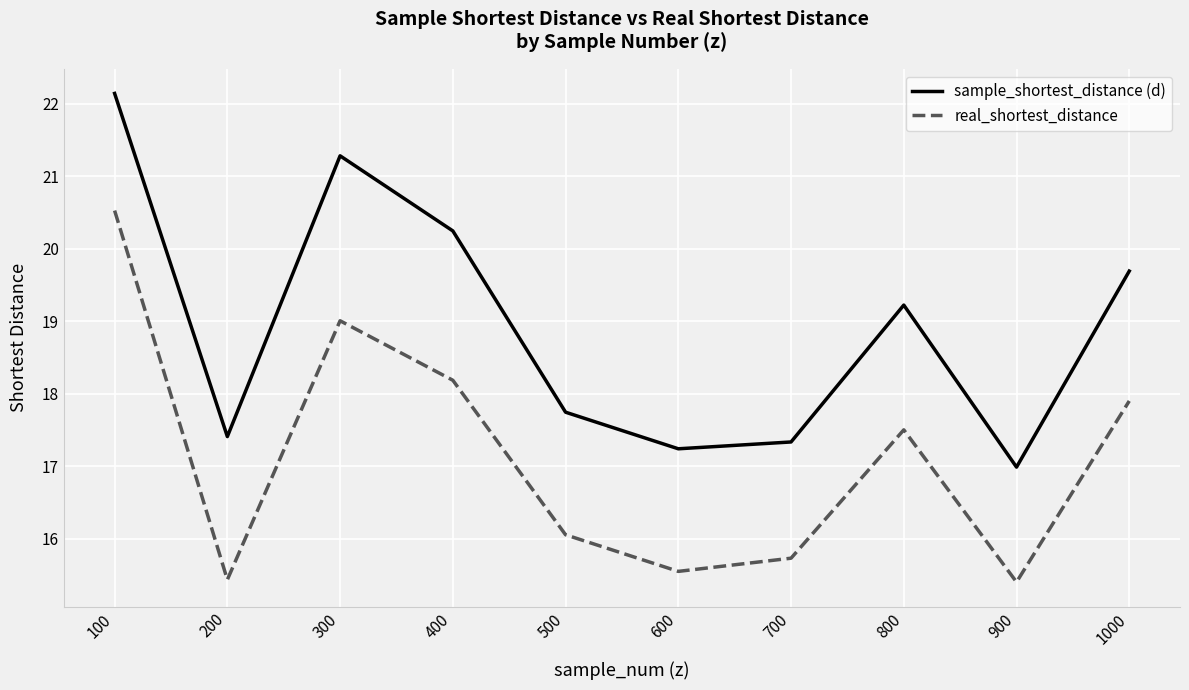

Rank the series by their maximum value, from highest to lowest.

sample_shortest_distance (d), real_shortest_distance